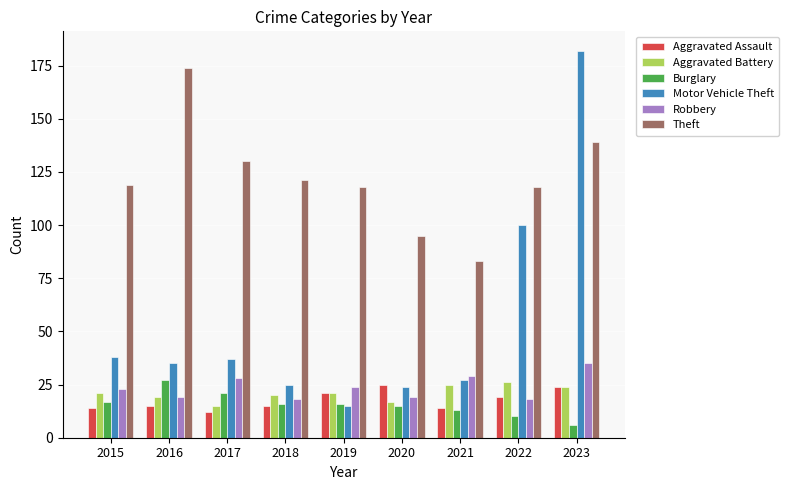

What is the difference between the Aggravated Assault values at 2015 and 2016?

1